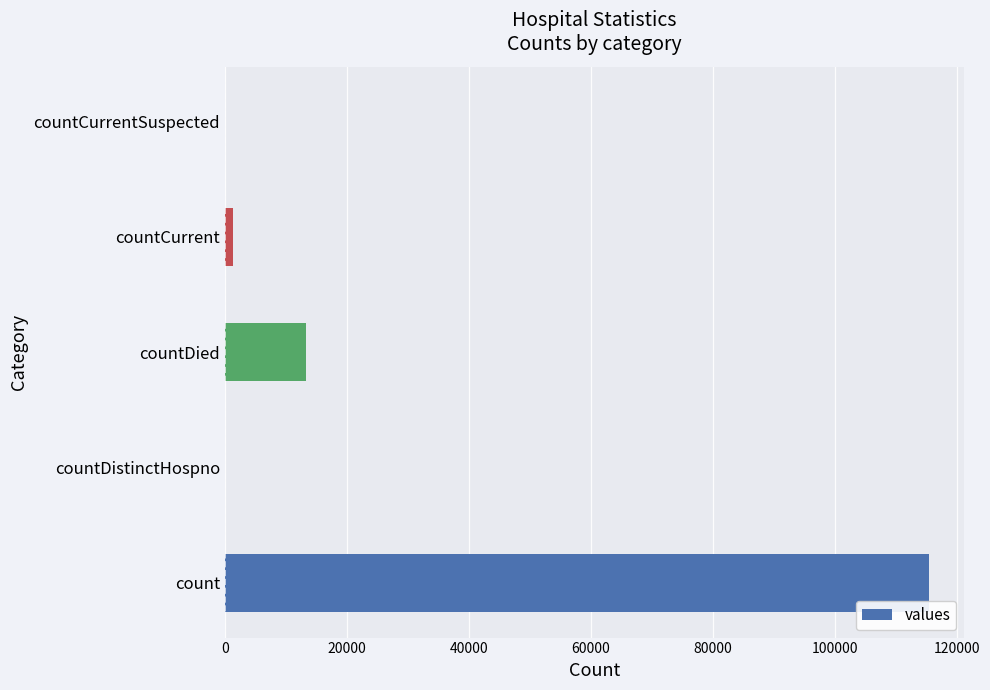

What is the sum of all values?

130105